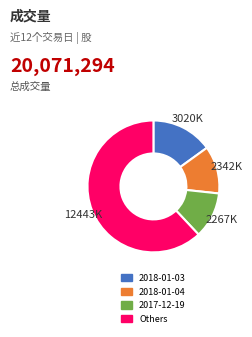

True or false: 2018-01-03 accounts for 3% of the total.

False